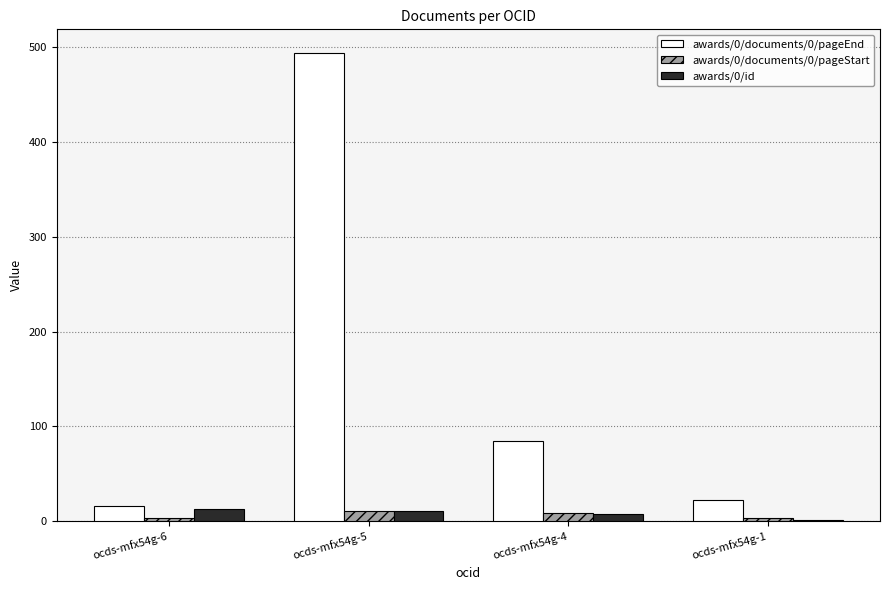

How many awards/0/documents/0/pageStart values are between 3 and 11?

4